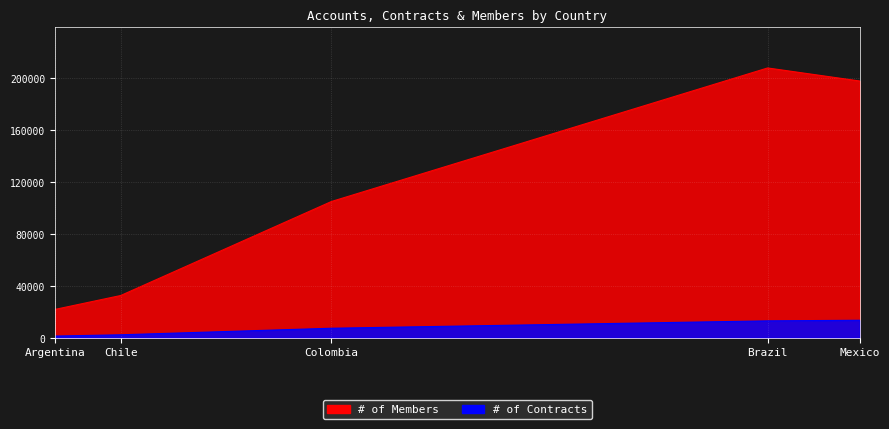

Which has a higher value, Mexico or Colombia?

Mexico